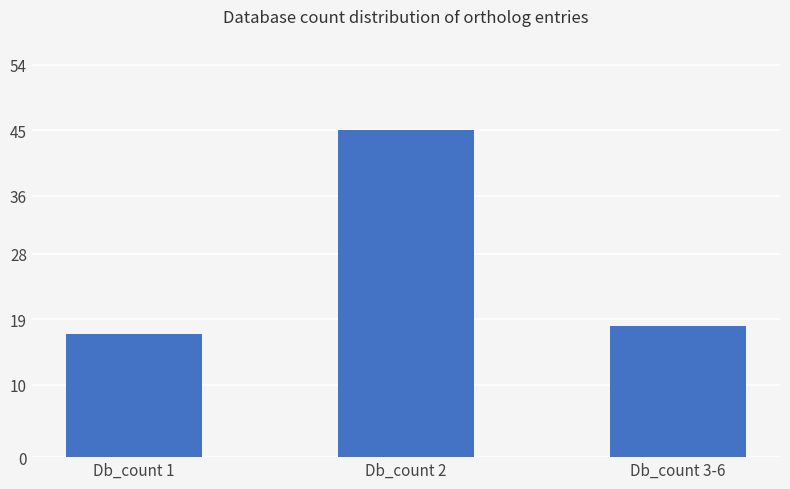

Rank the categories by value from highest to lowest.

Db_count 2, Db_count 3-6, Db_count 1